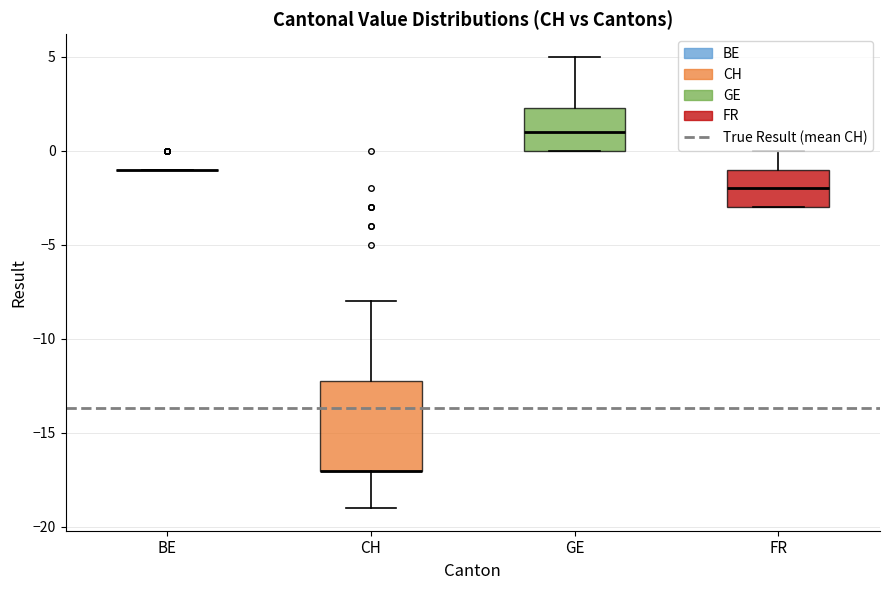

Comparing the boxes themselves (not the whiskers), which one is the tallest?

CH